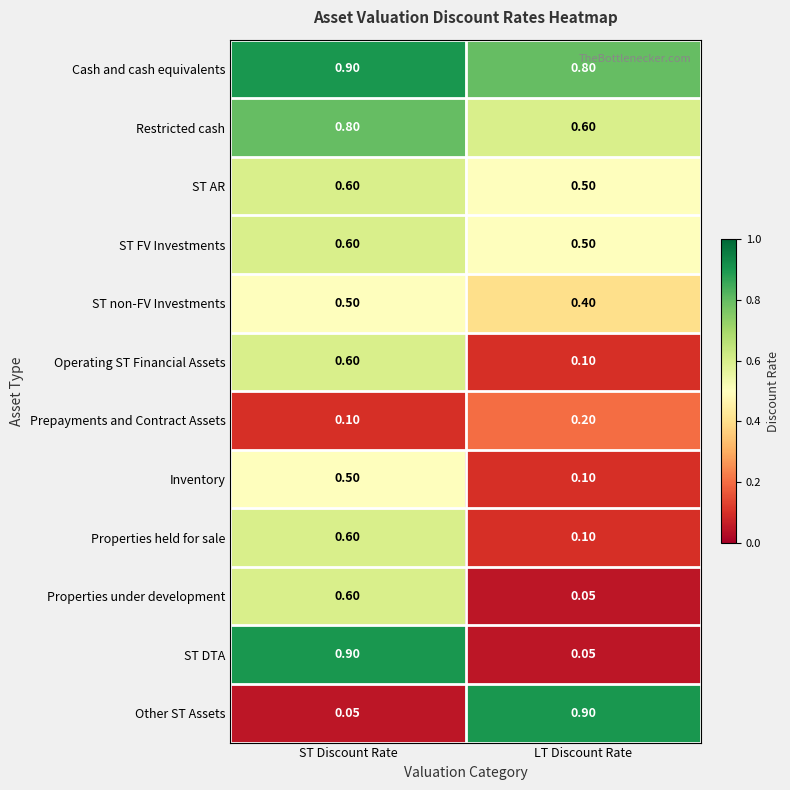

What is the greatest value displayed?

0.9